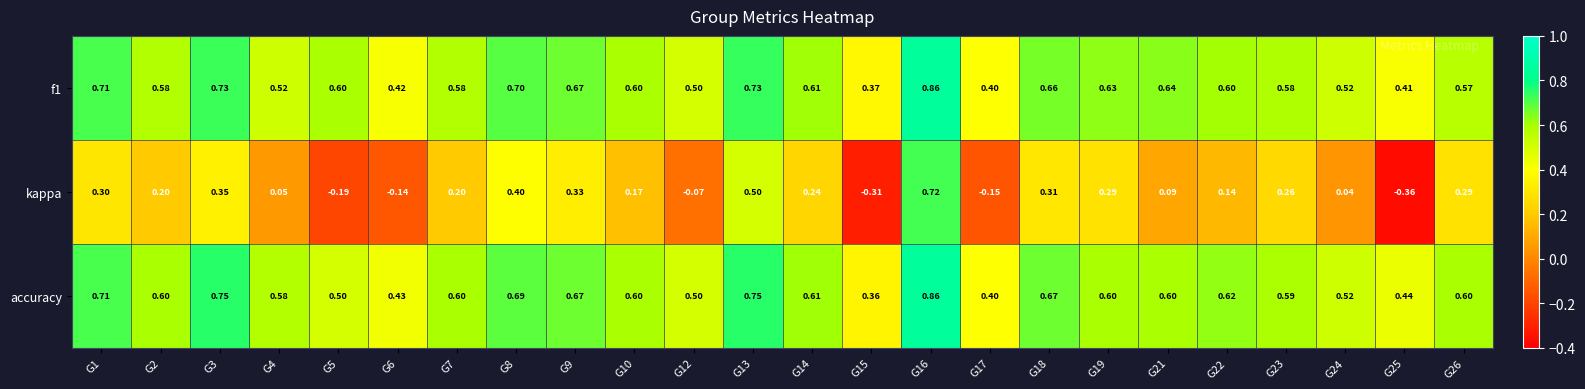

Which series has the largest range (max minus min)?

kappa